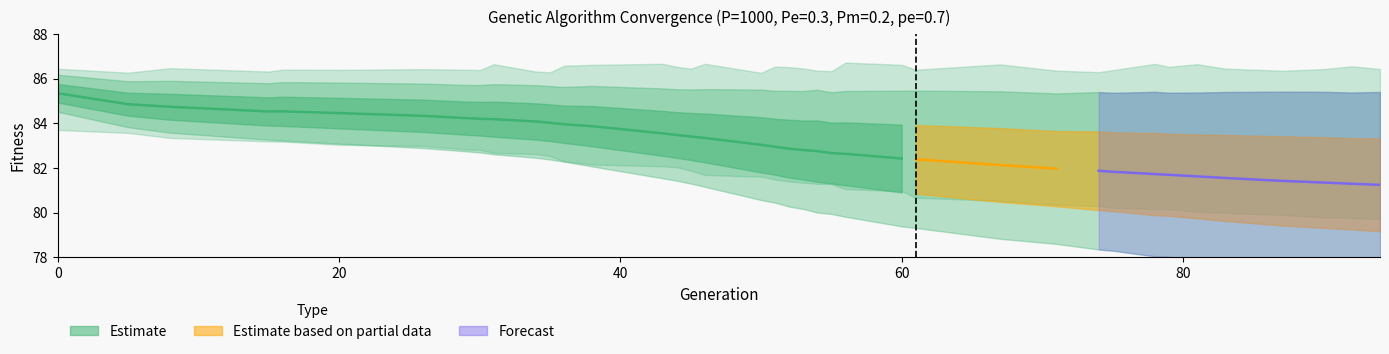

Count the number of categories in the chart.

39